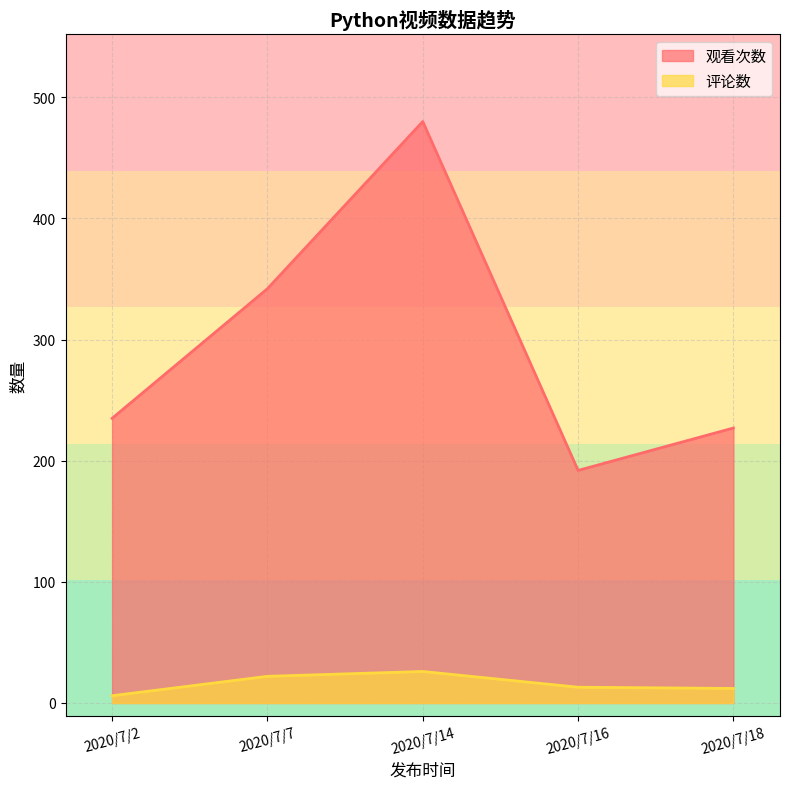

What is the difference between the 评论数 values at 2020/7/2 and 2020/7/14?

20